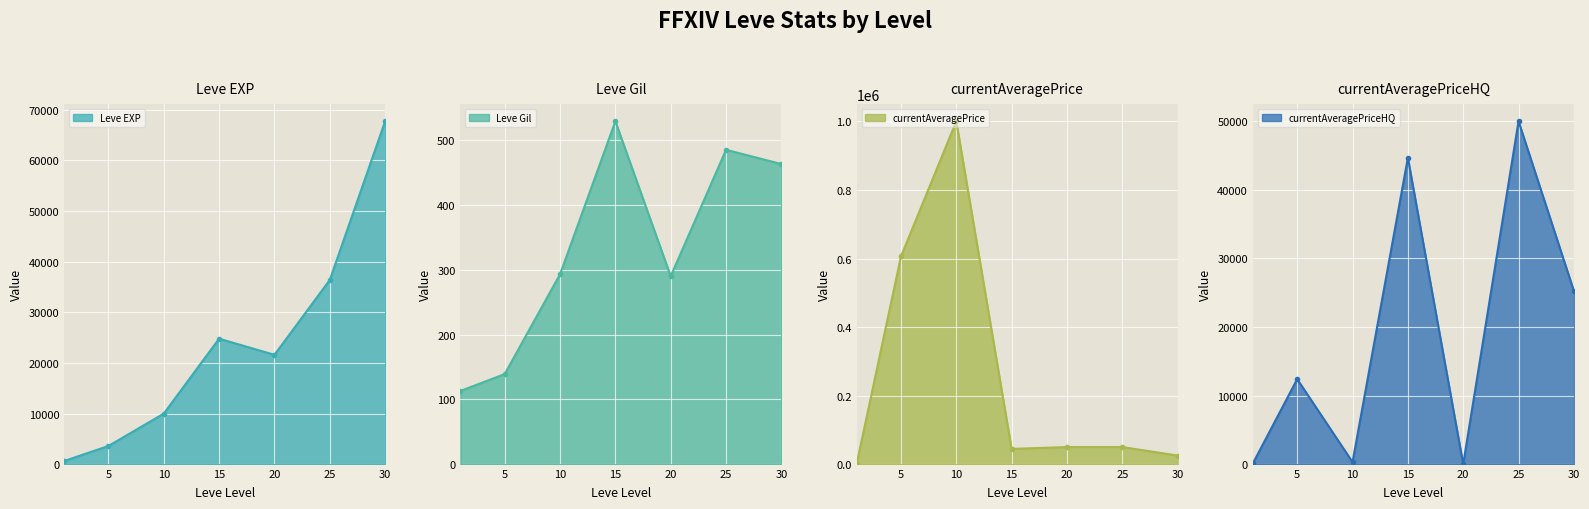

At how many categories does at least one series exceed 682971?

1